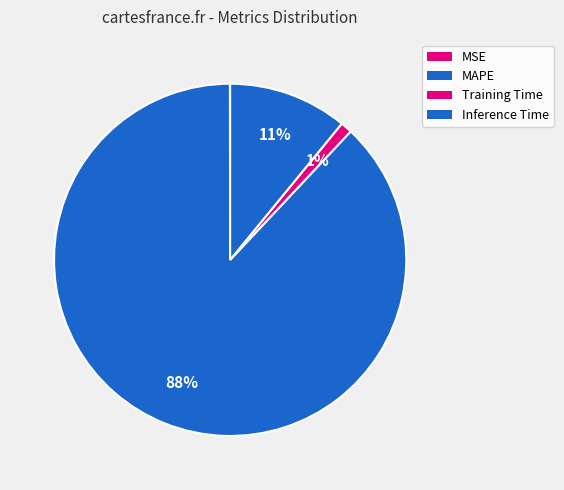

Is it true that MSE is 0% of the pie?

True